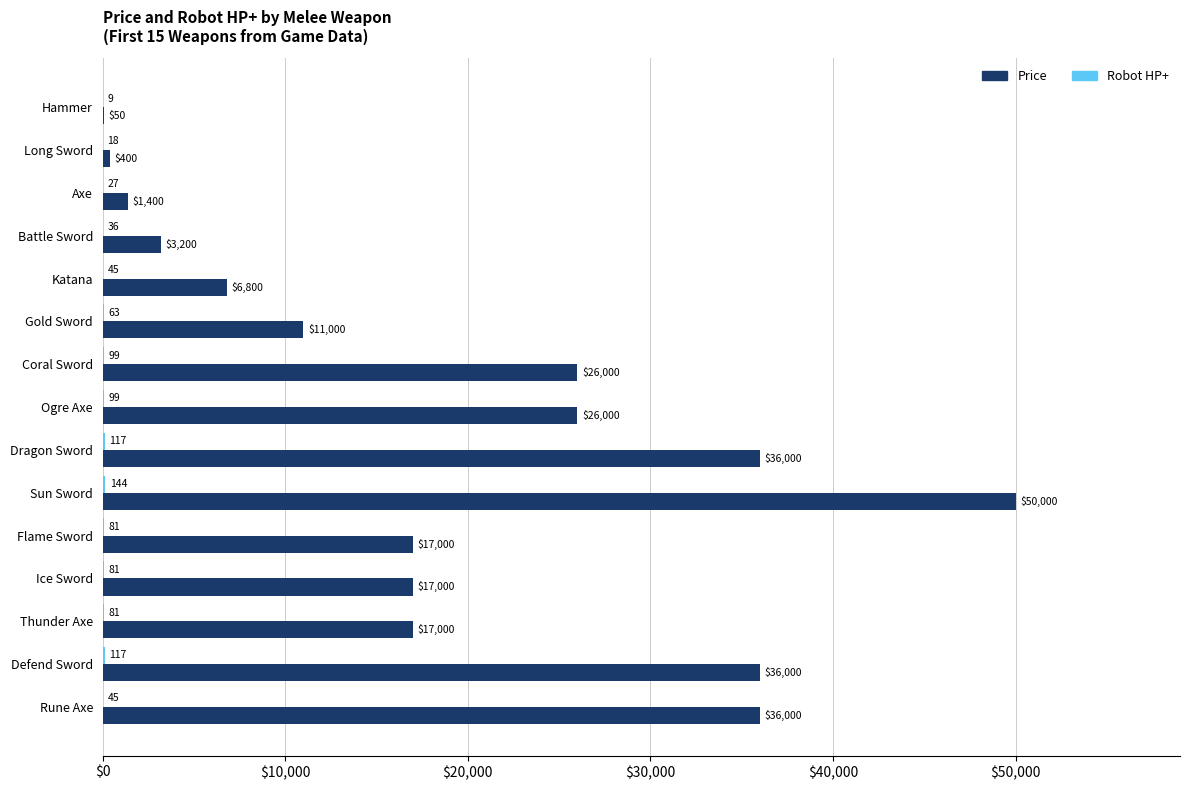

Is it true that Price equals 3200 at Battle Sword?

True